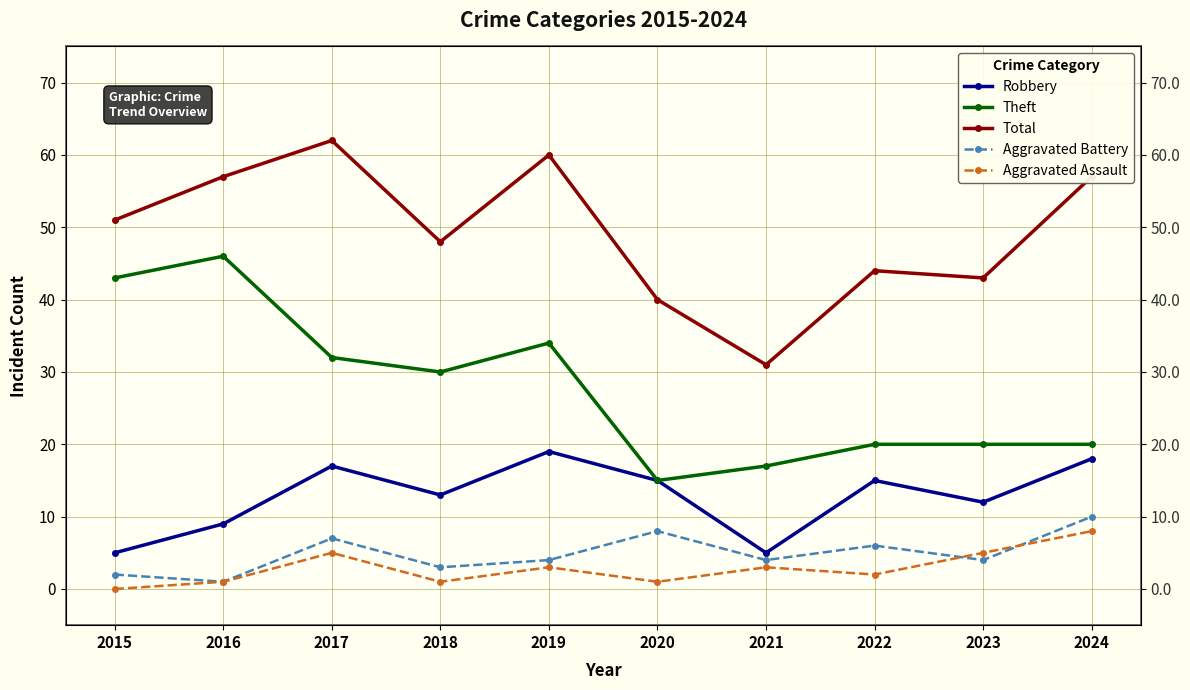

What is the total value across all series at 2016?

114